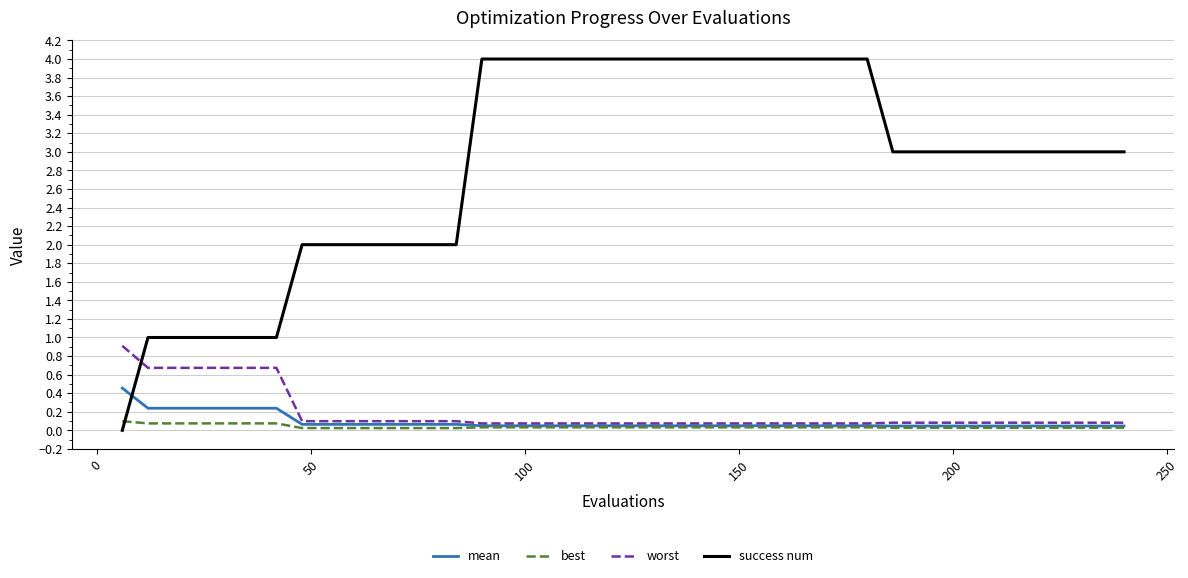

What is the maximum value shown in the chart?

4.0